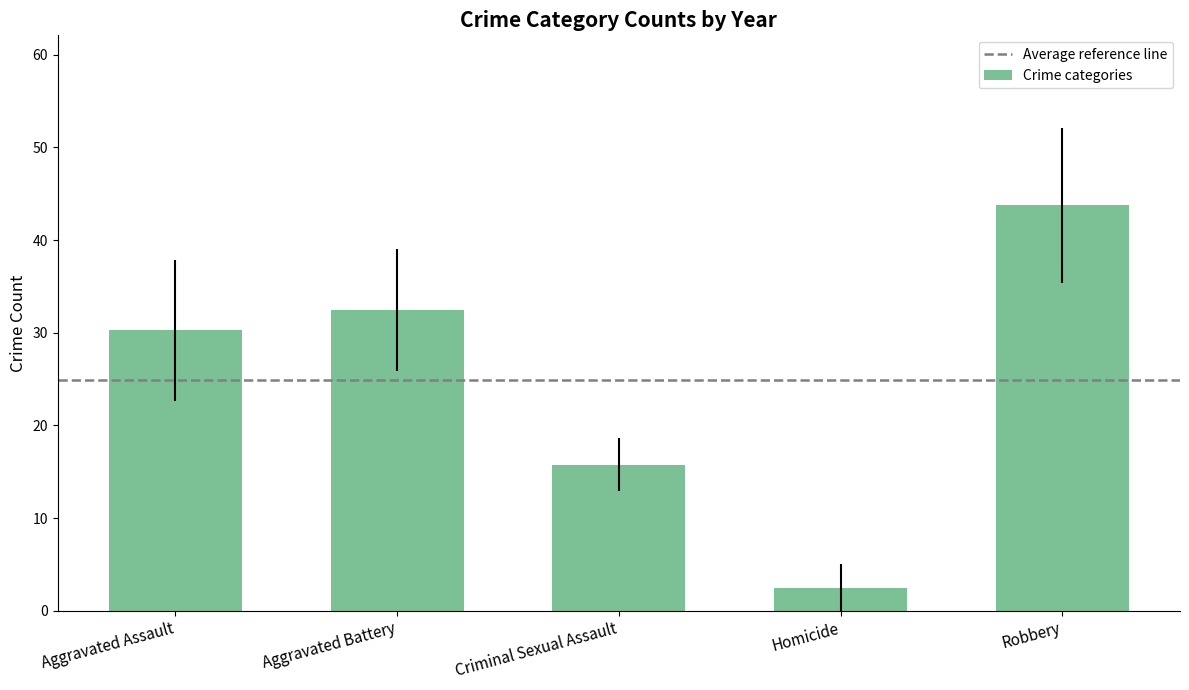

What value does the data have at Homicide?

2.5